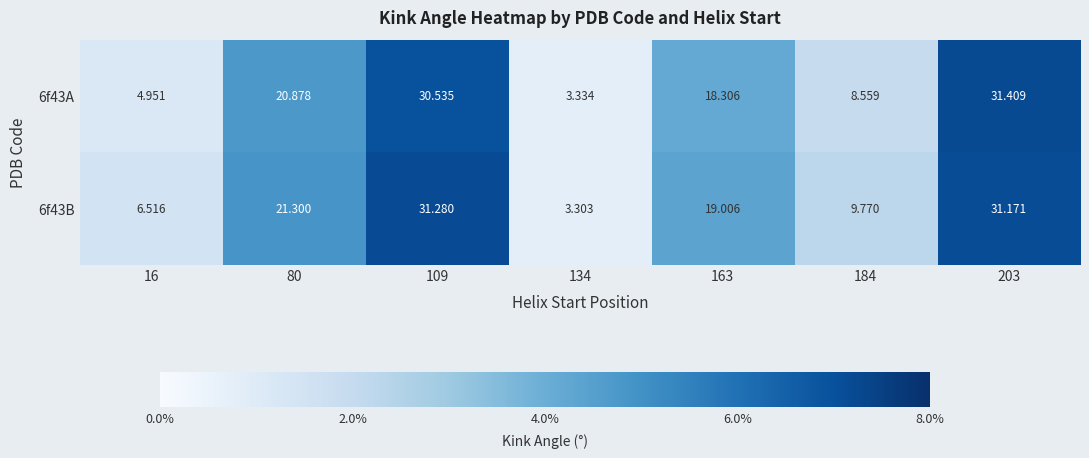

What is the total value across all series at 134?

6.6